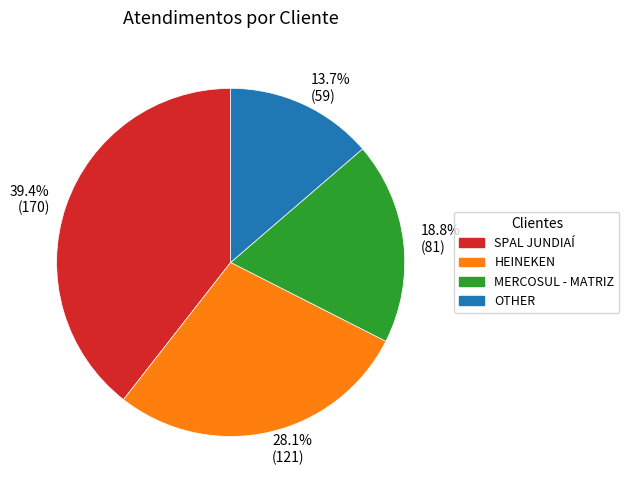

Is HEINEKEN the majority of the pie?

No